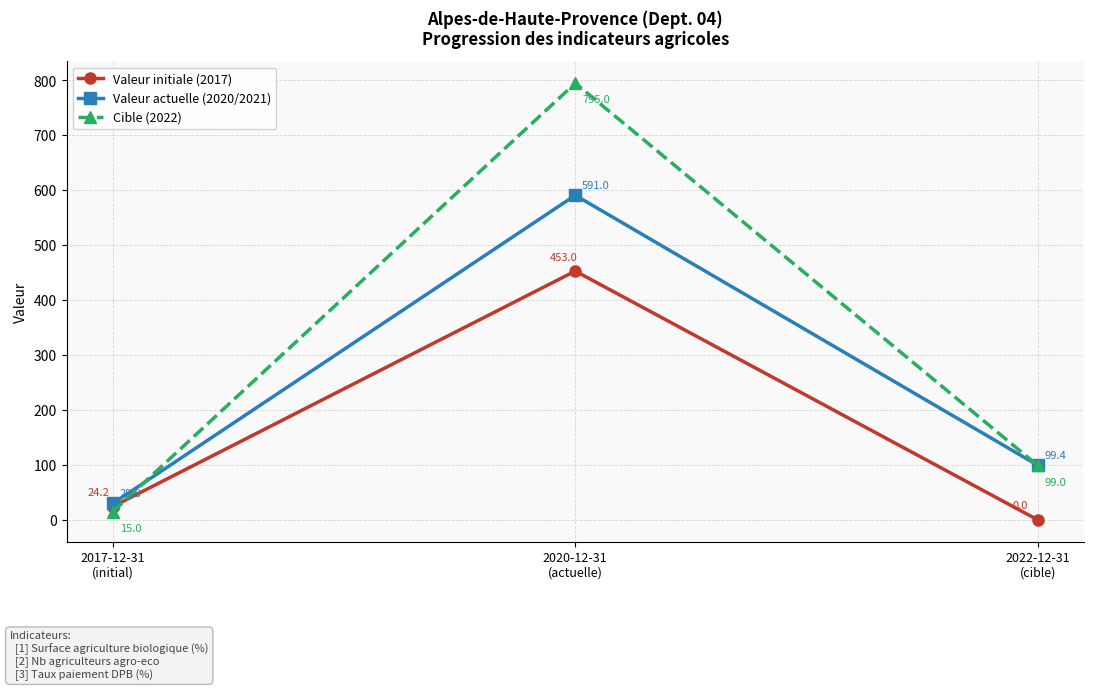

At how many categories does at least one series exceed 583?

1